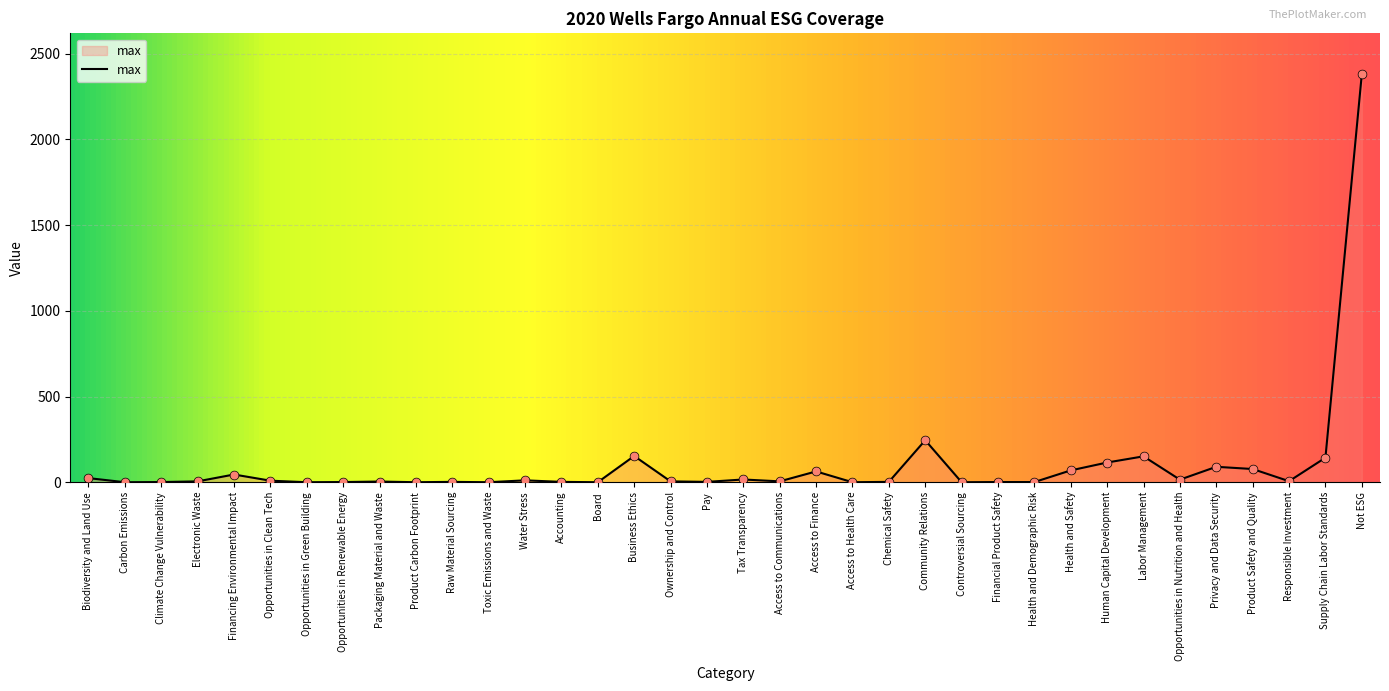

Between Product Safety and Quality and Opportunities in Renewable Energy, which is larger?

Product Safety and Quality